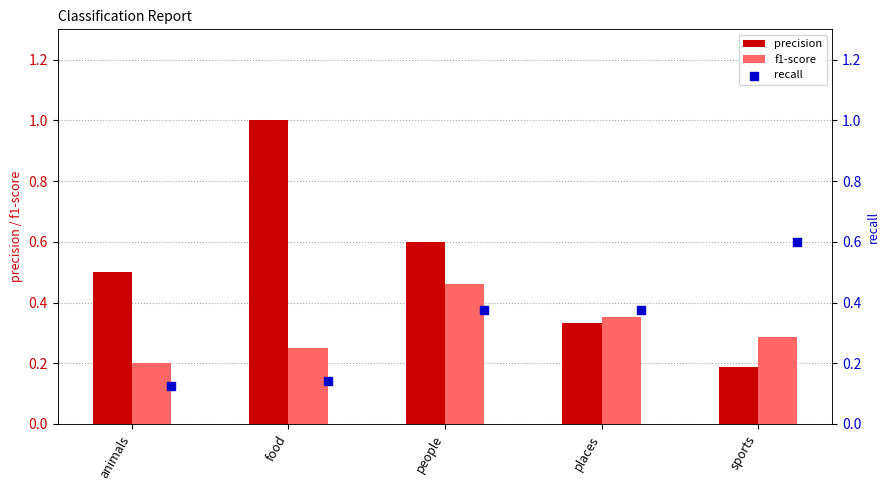

What are all the series names shown in the legend?

precision, f1-score, recall